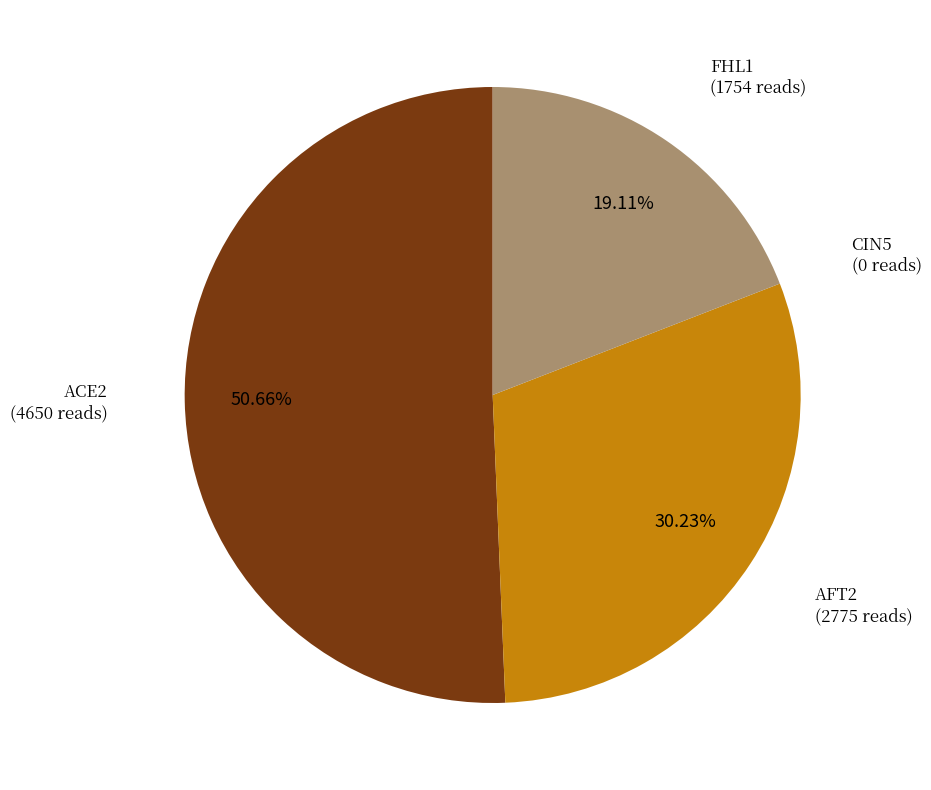

Is there a majority slice in this chart?

Yes